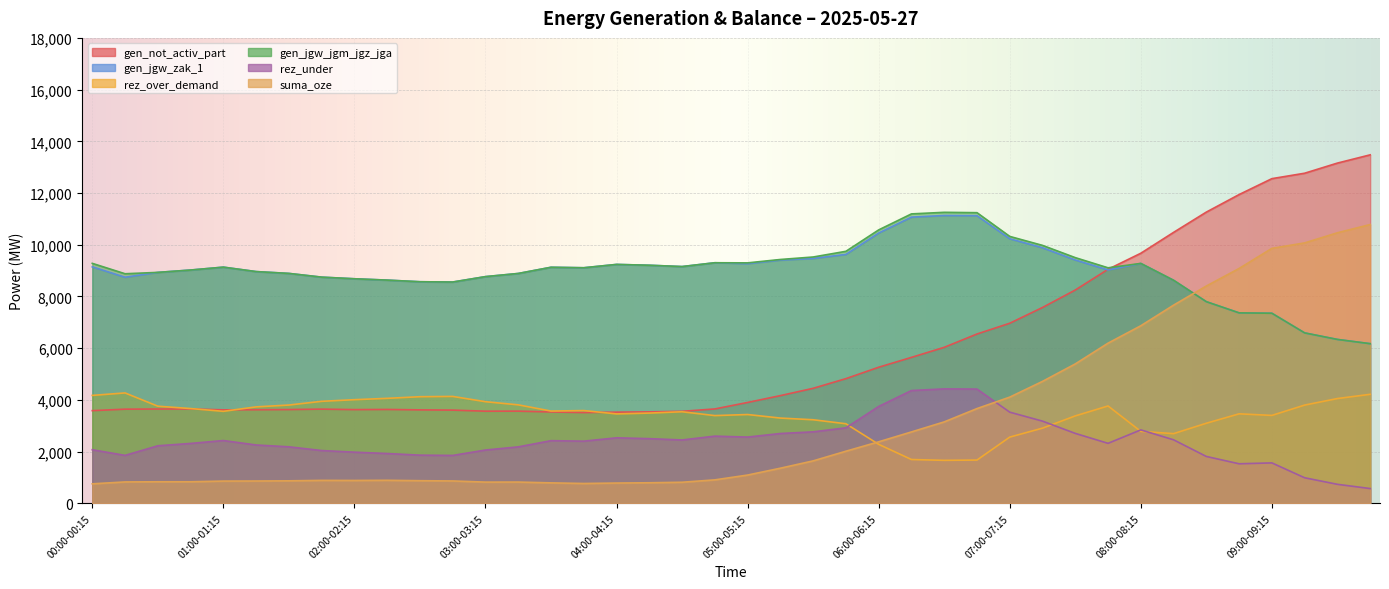

True or false: rez_under and rez_over_demand cross at least once.

True